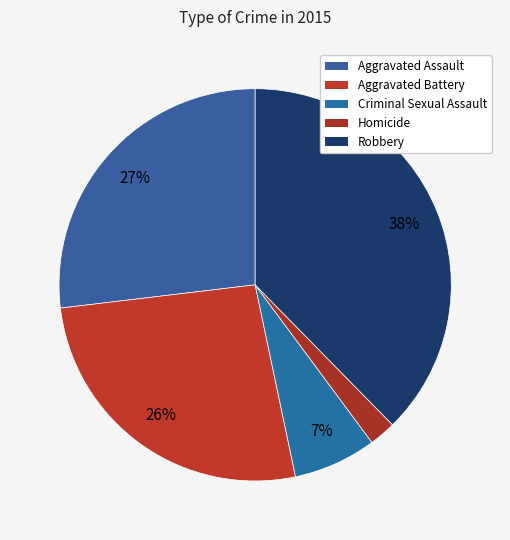

Count the number of slices in the pie.

5